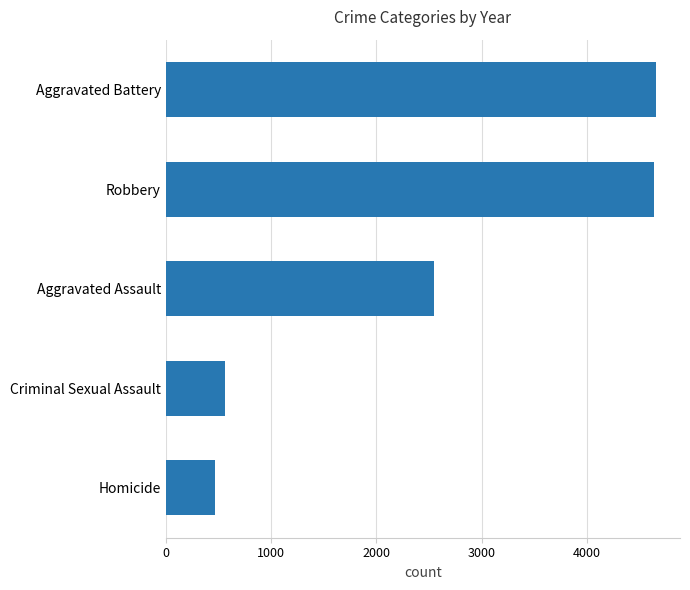

What is the average value?

2574